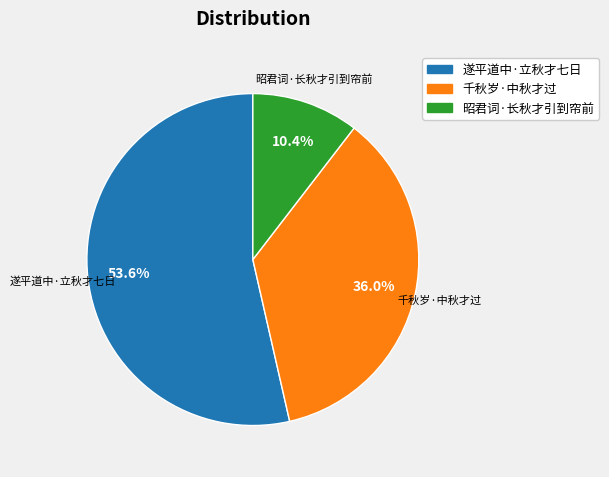

Between 千秋岁·中秋才过 and 遂平道中·立秋才七日, which is larger?

遂平道中·立秋才七日